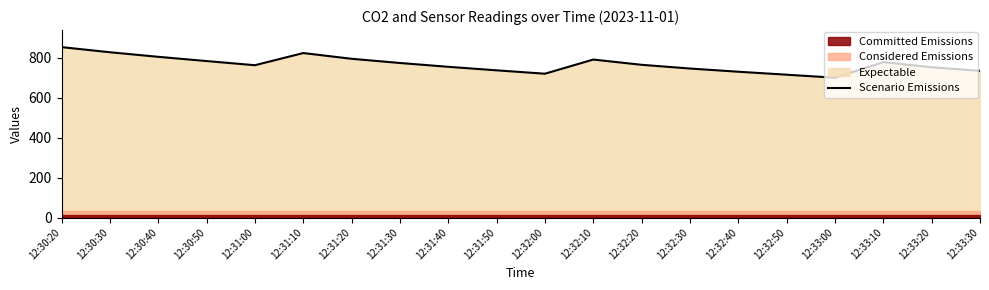

What is the average value?

767.2